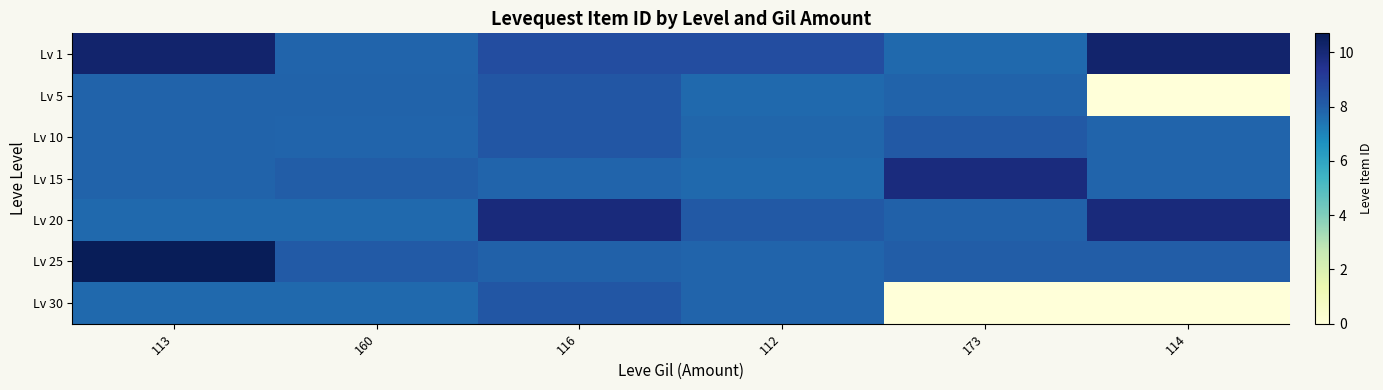

At how many categories does at least one series exceed 3?

6